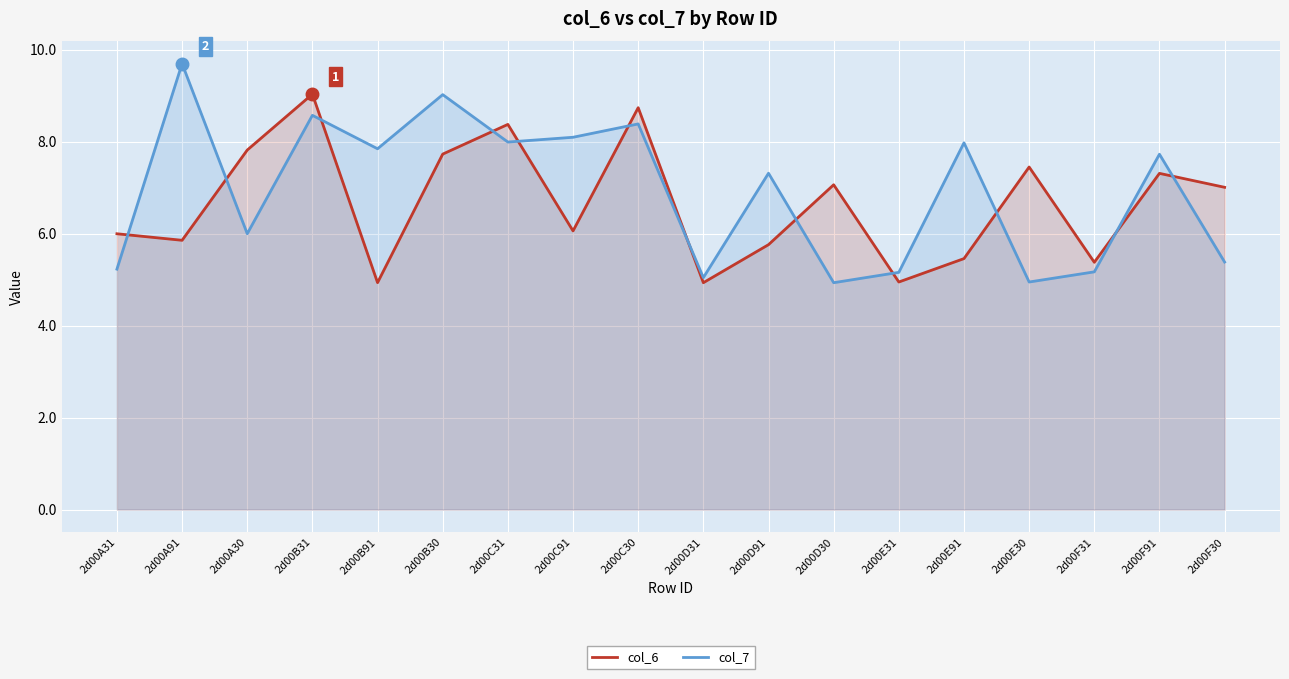

How many lines are shown in the chart?

2